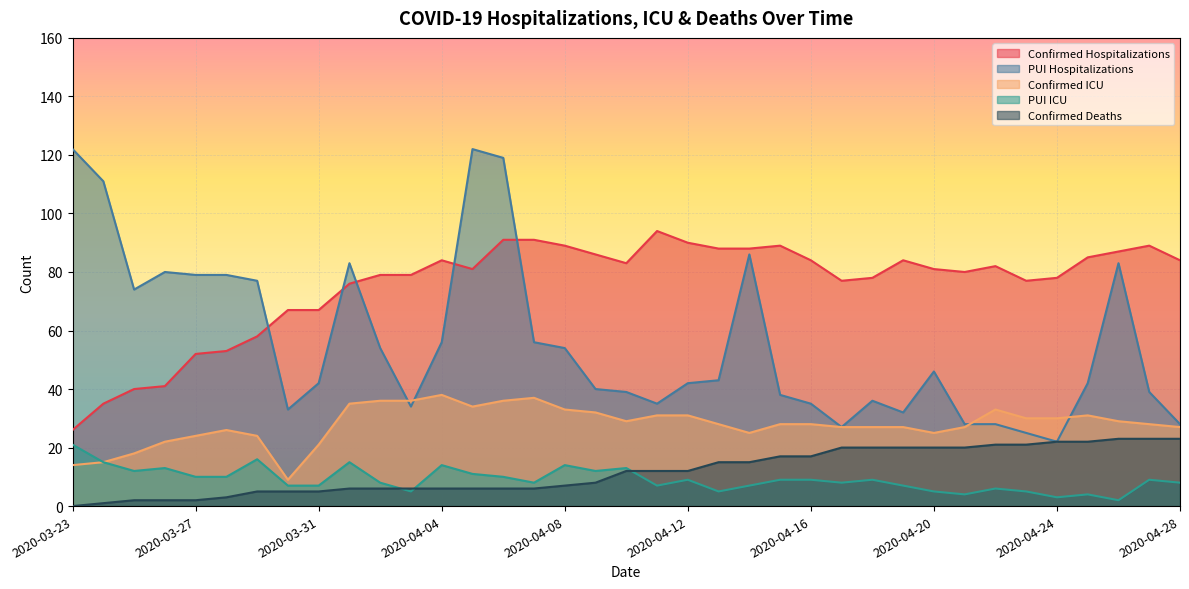

Reading left to right, extract all data points from this chart.

Confirmed Hospitalizations: 26	35	40	41	52	53	58	67	67	76	79	79	84	81	91	91	89	86	83	94	90	88	88	89	84	77	78	84	81	80	82	77	78	85	87	89	84
PUI Hospitalizations: 122	111	74	80	79	79	77	33	42	83	54	34	56	122	119	56	54	40	39	35	42	43	86	38	35	27	36	32	46	28	28	25	22	42	83	39	28
Confirmed ICU: 14	15	18	22	24	26	24	9	21	35	36	36	38	34	36	37	33	32	29	31	31	28	25	28	28	27	27	27	25	27	33	30	30	31	29	28	27
PUI ICU: 21	15	12	13	10	10	16	7	7	15	8	5	14	11	10	8	14	12	13	7	9	5	7	9	9	8	9	7	5	4	6	5	3	4	2	9	8
Confirmed Deaths: 0	1	2	2	2	3	5	5	5	6	6	6	6	6	6	6	7	8	12	12	12	15	15	17	17	20	20	20	20	20	21	21	22	22	23	23	23